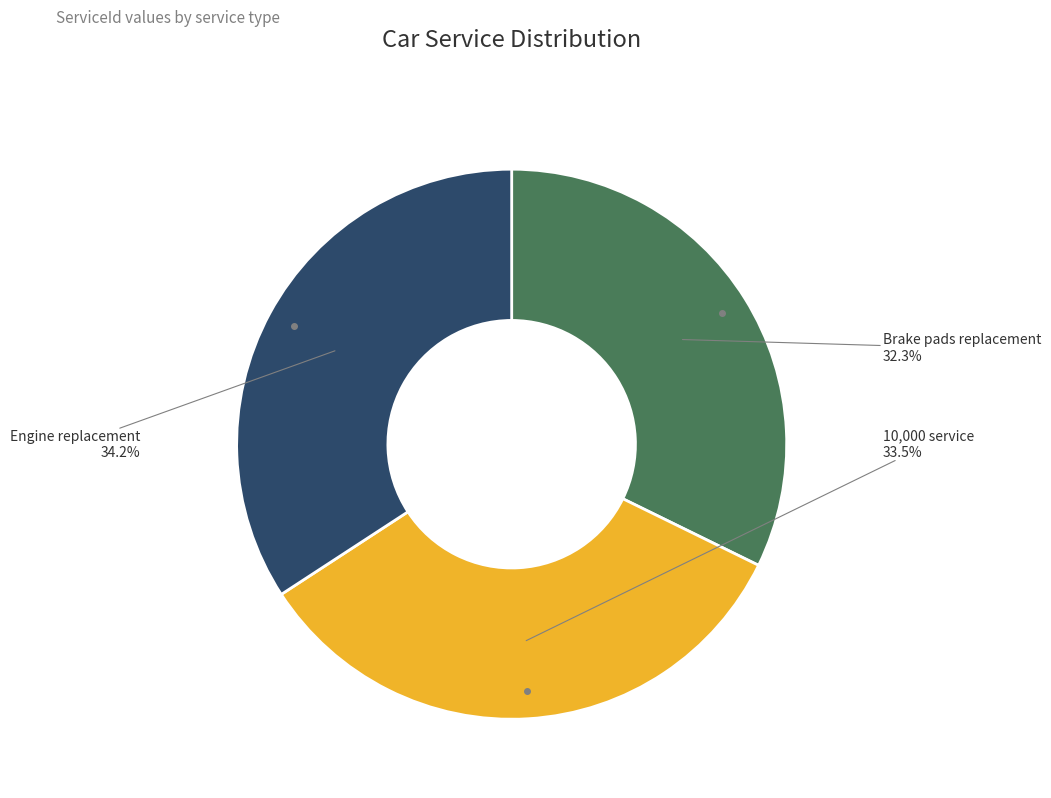

How many slices are in this pie chart?

3